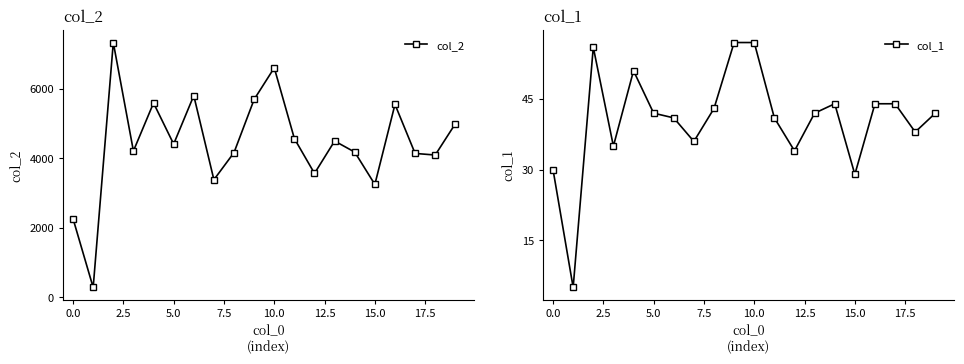

Which has a higher value, 18 or 17.5?

17.5